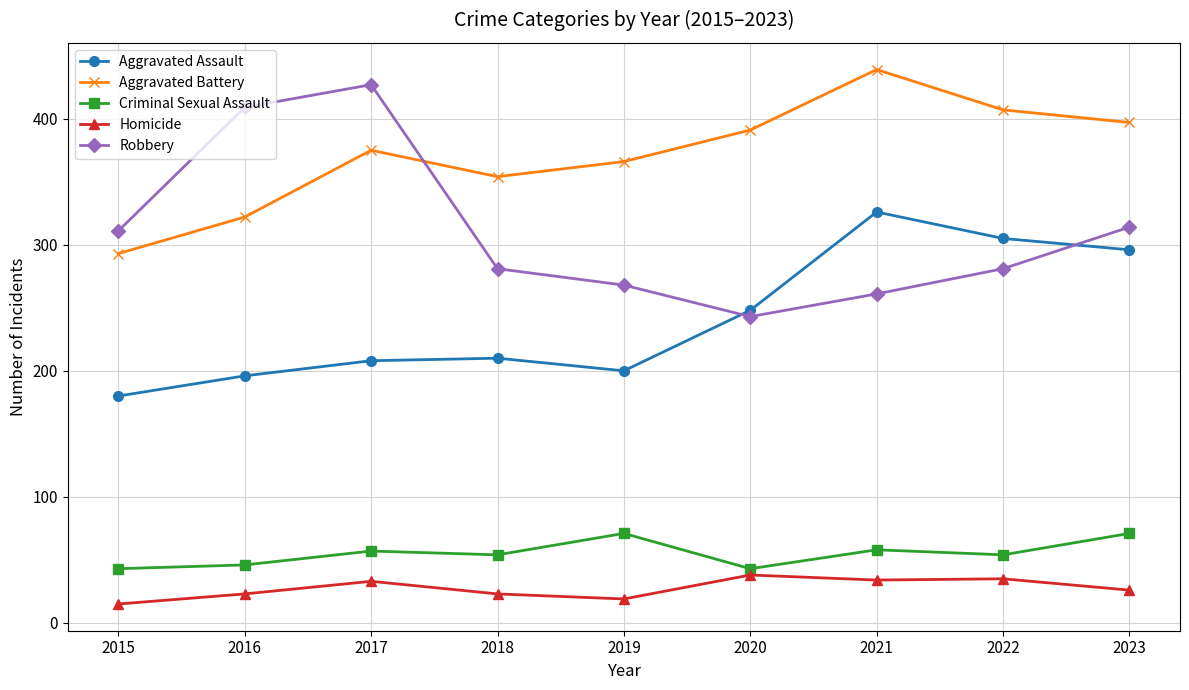

True or false: Aggravated Battery and Criminal Sexual Assault intersect in this chart.

False